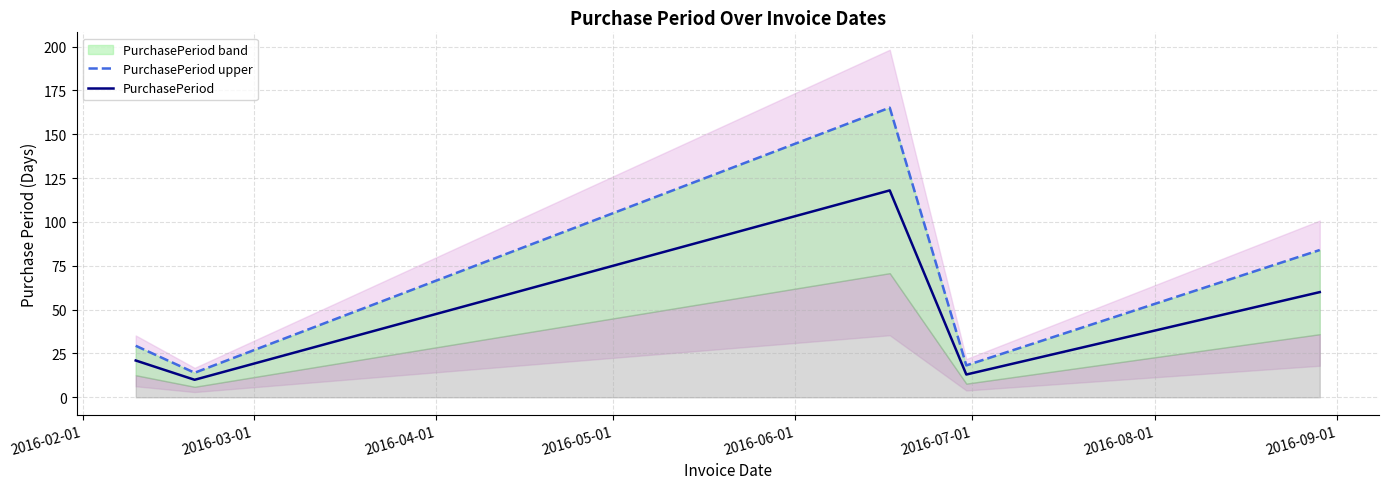

At 2016-03-01, list the series in order from largest to smallest.

PurchasePeriod upper, PurchasePeriod